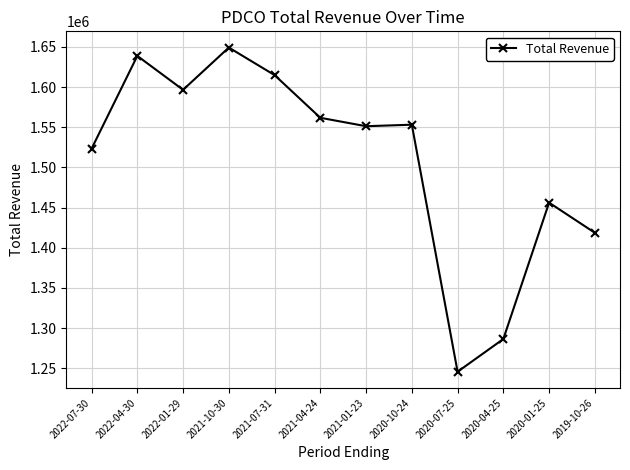

What is the label of the 11th point from the right?

2022-04-30